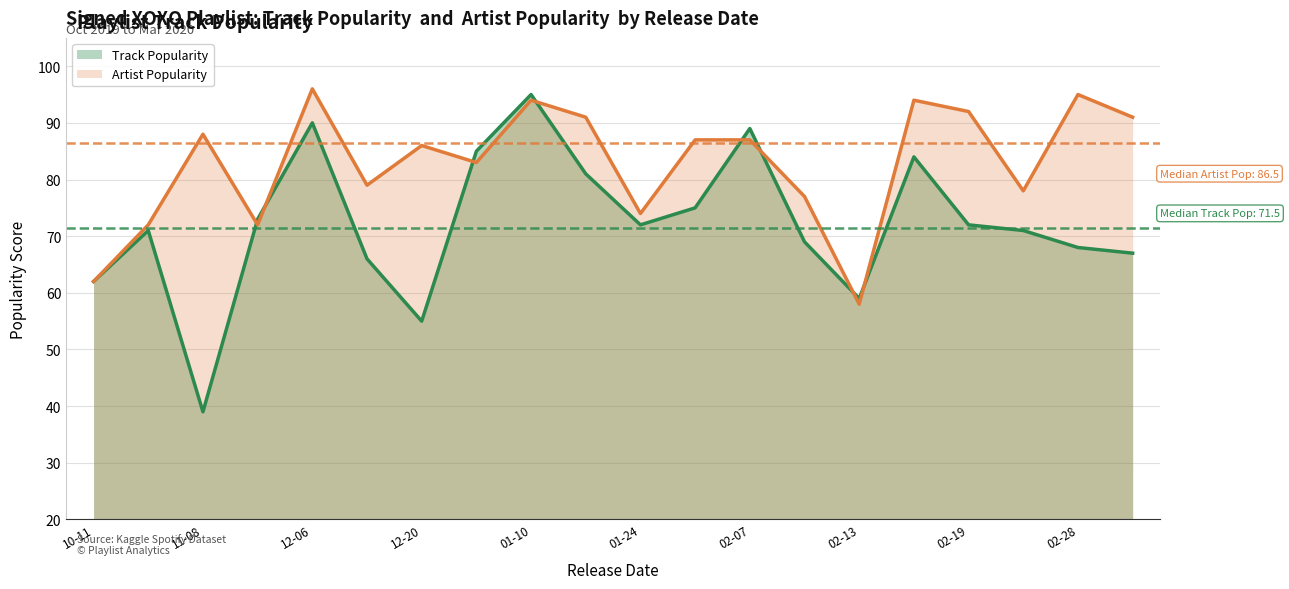

Reading right to left, what are all the values shown in this chart?

Track Popularity: 67	68	71	72	84	59	69	89	75	72	81	95	85	55	66	90	73	39	71	62
Artist Popularity: 91	95	78	92	94	58	77	87	87	74	91	94	83	86	79	96	72	88	72	62